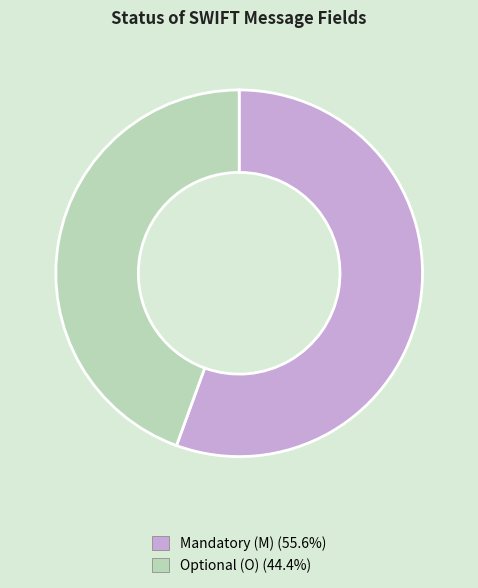

Which category has the biggest portion of the pie?

Mandatory (M)